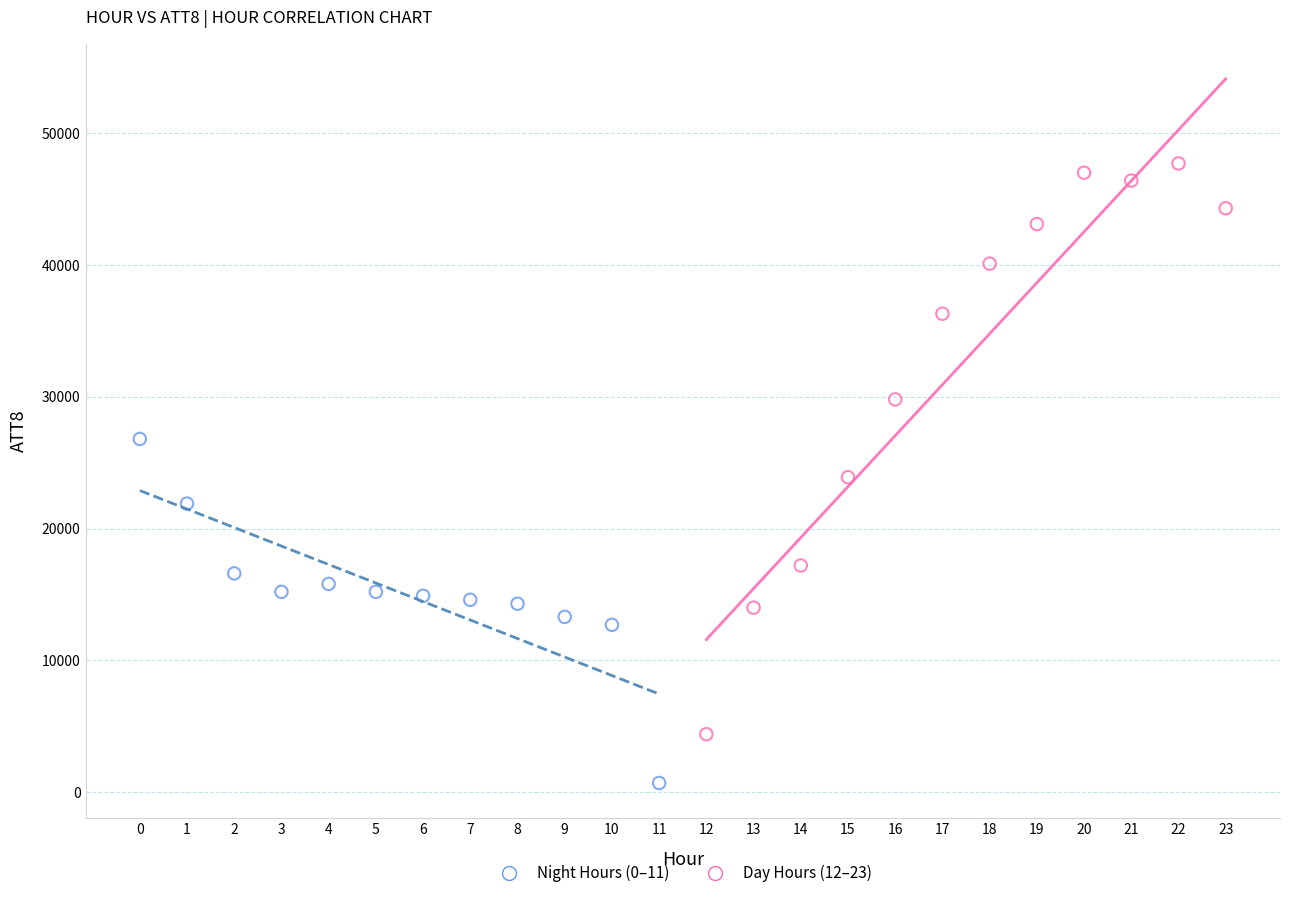

Which series has the widest spread of Y values?

Day Hours (12–23)